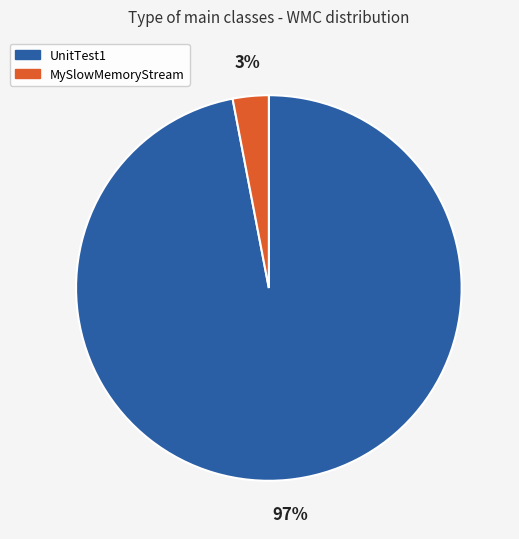

Do MySlowMemoryStream and UnitTest1 together represent more than half of the pie?

Yes